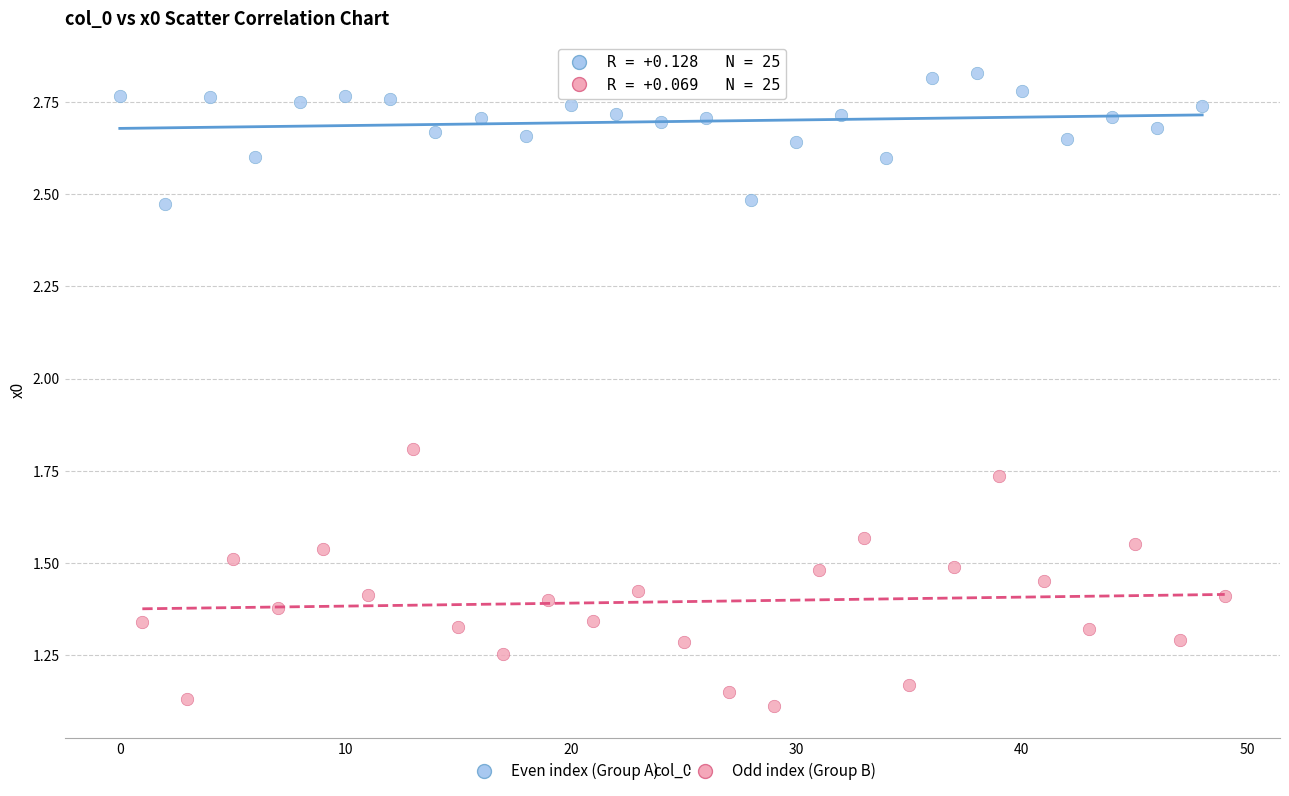

Which series has the widest spread of Y values?

Odd index (Group B)